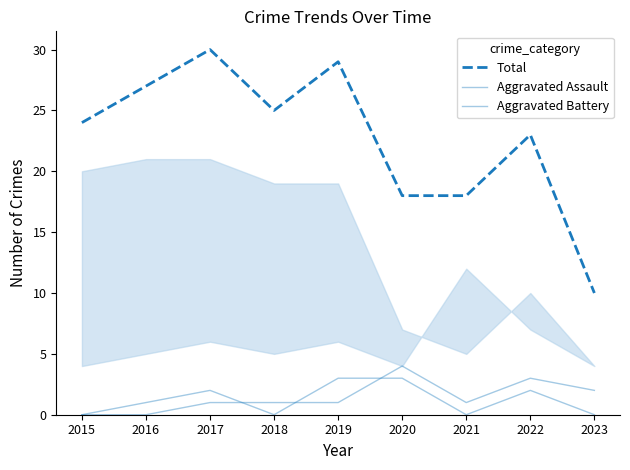

Rank the series at 2020 from highest to lowest value.

Total, Aggravated Battery, Aggravated Assault